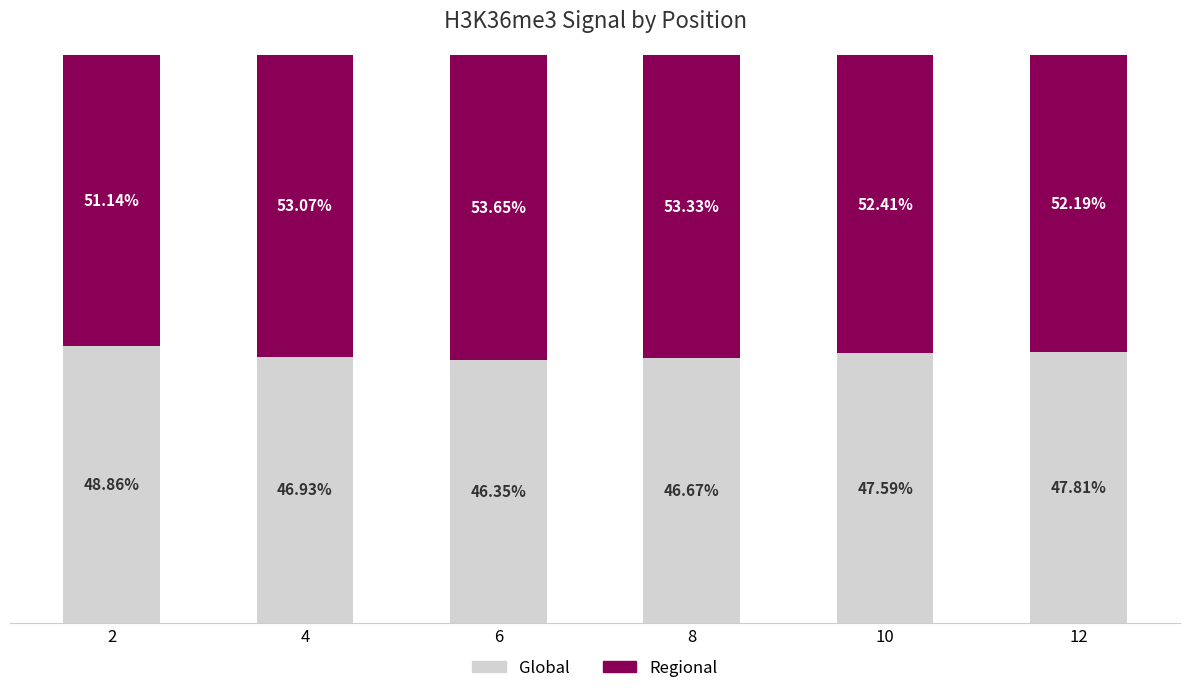

Does the chart contain any negative values?

No